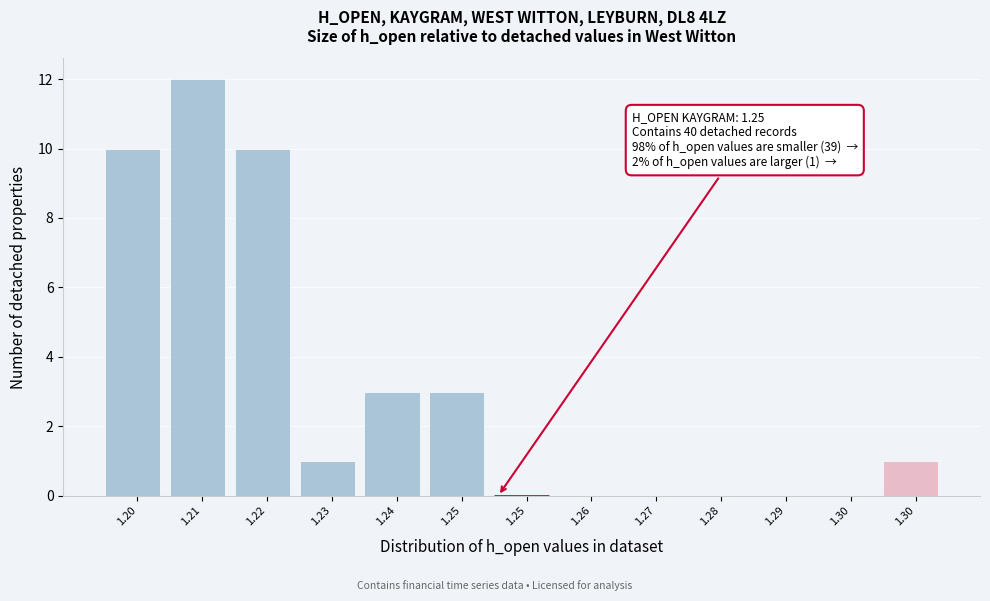

Are the bars horizontal?

No